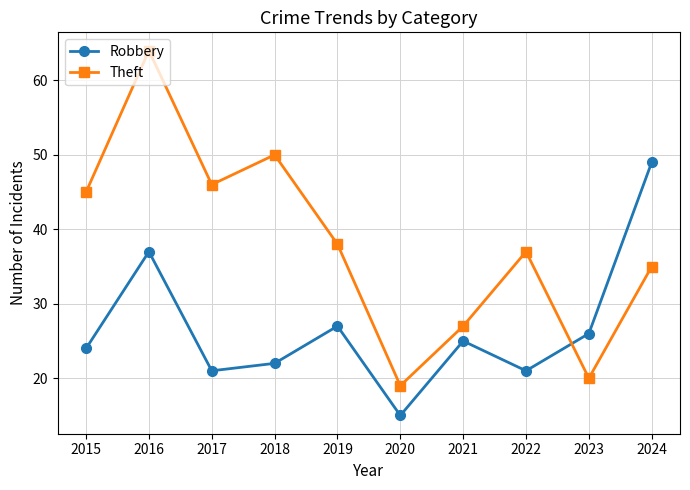

What is the sum of the Robbery values at 2019 and 2015?

51